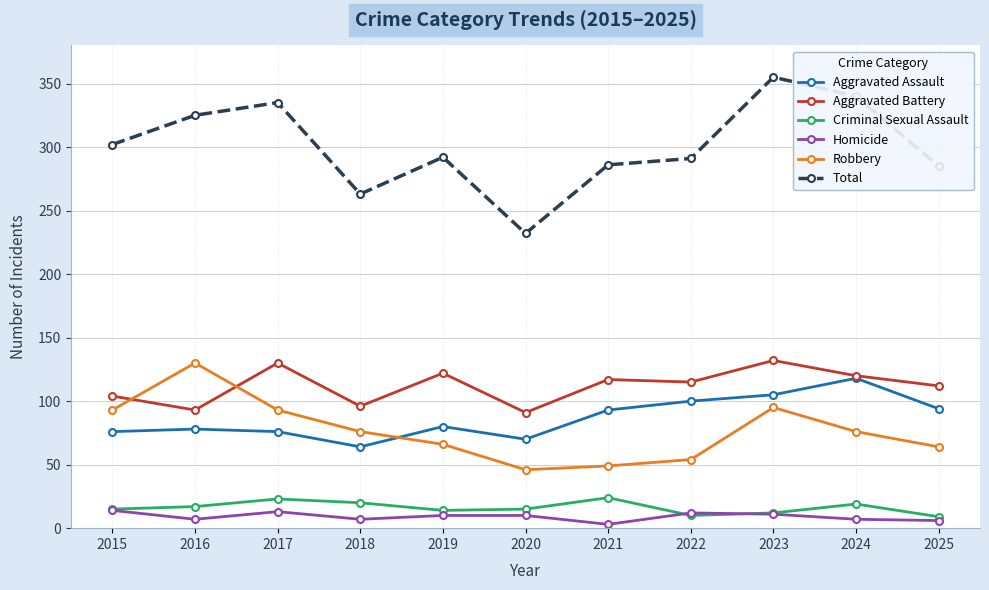

True or false: Aggravated Battery has a value of 26 at 2016.

False